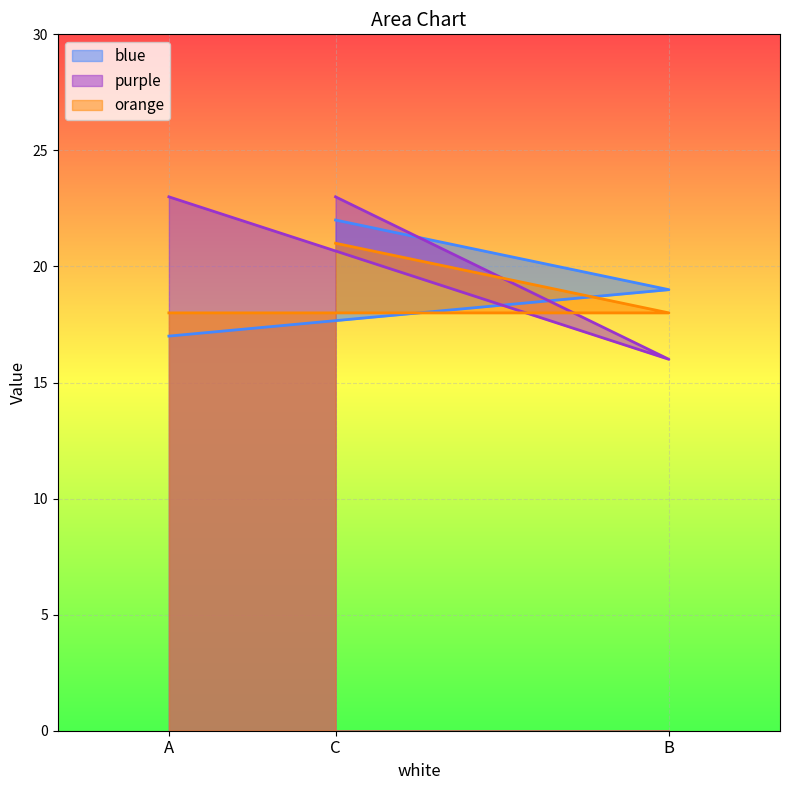

Which series changed the most between A and B?

purple